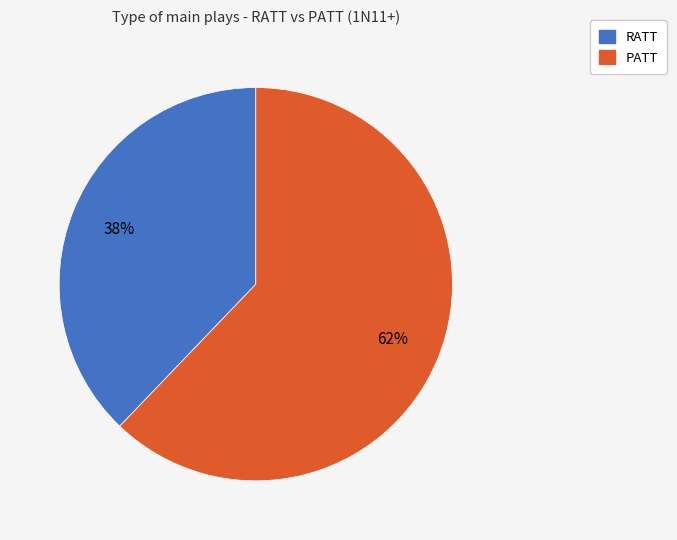

Is it true that PATT is 62% of the pie?

True